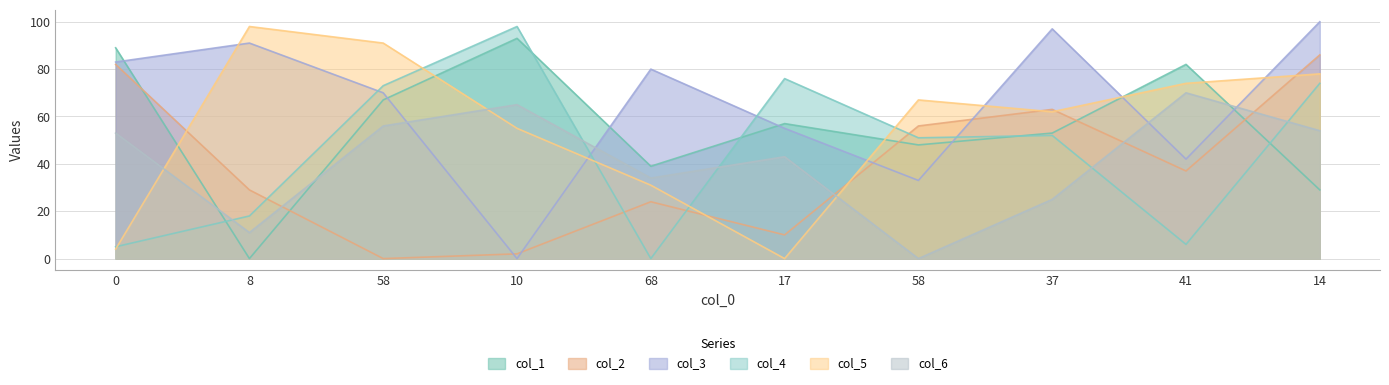

What is the sum of the col_6 values at 14 and 37?

79